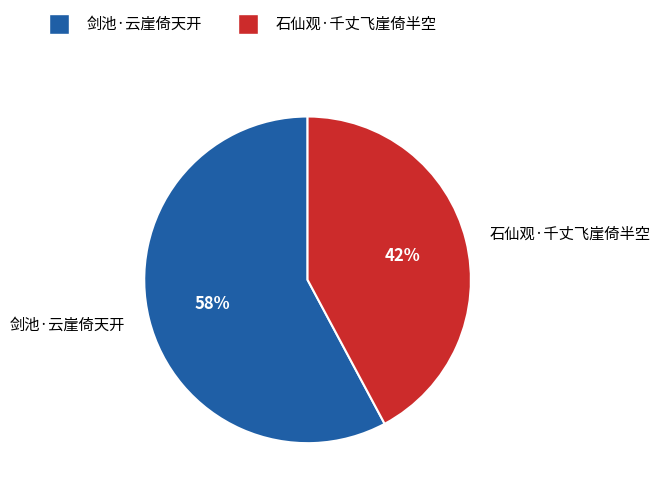

To the nearest percent, what is the combined percentage of 石仙观·千丈飞崖倚半空 and 剑池·云崖倚天开?

100%